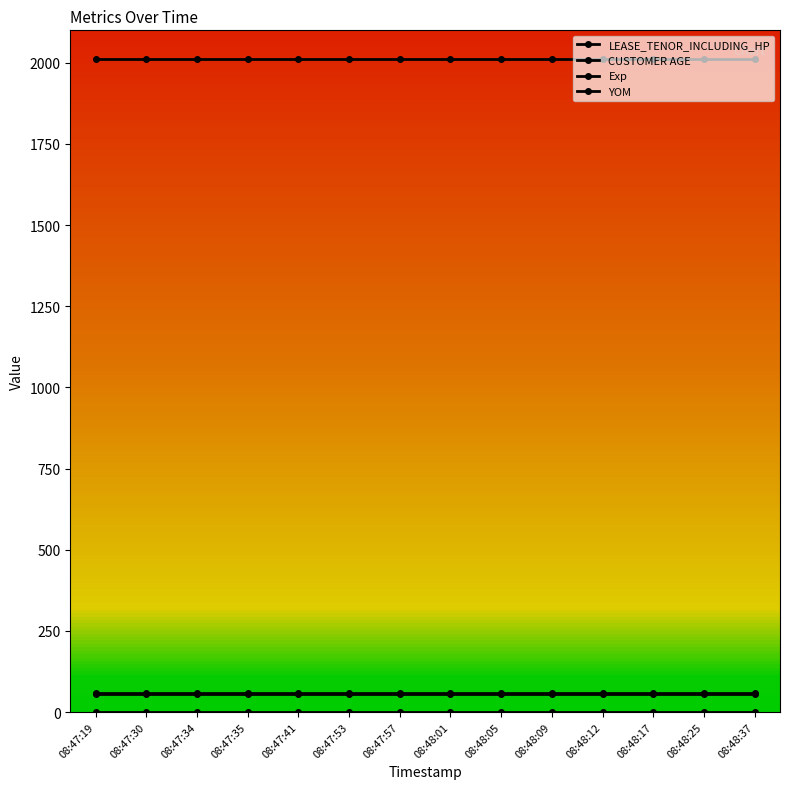

Does the chart display data point markers on the line(s)?

Yes